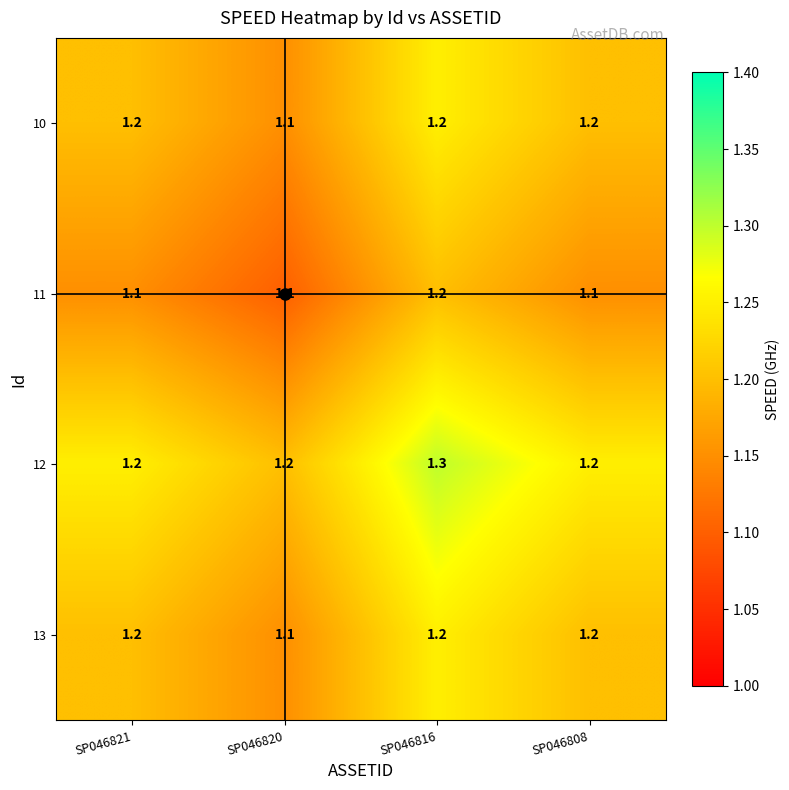

What is the sum of all 11 values?

4.5